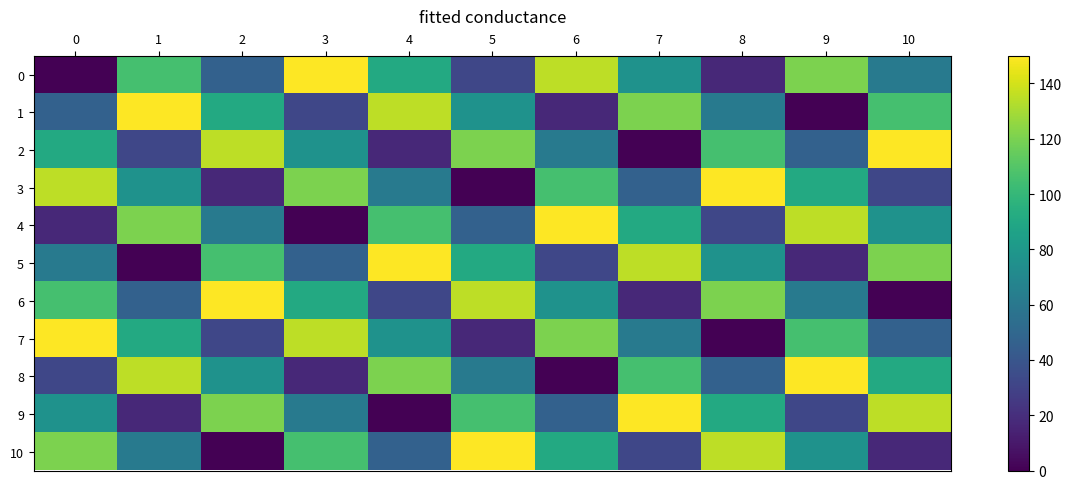

How many values in 7 are above zero?

10